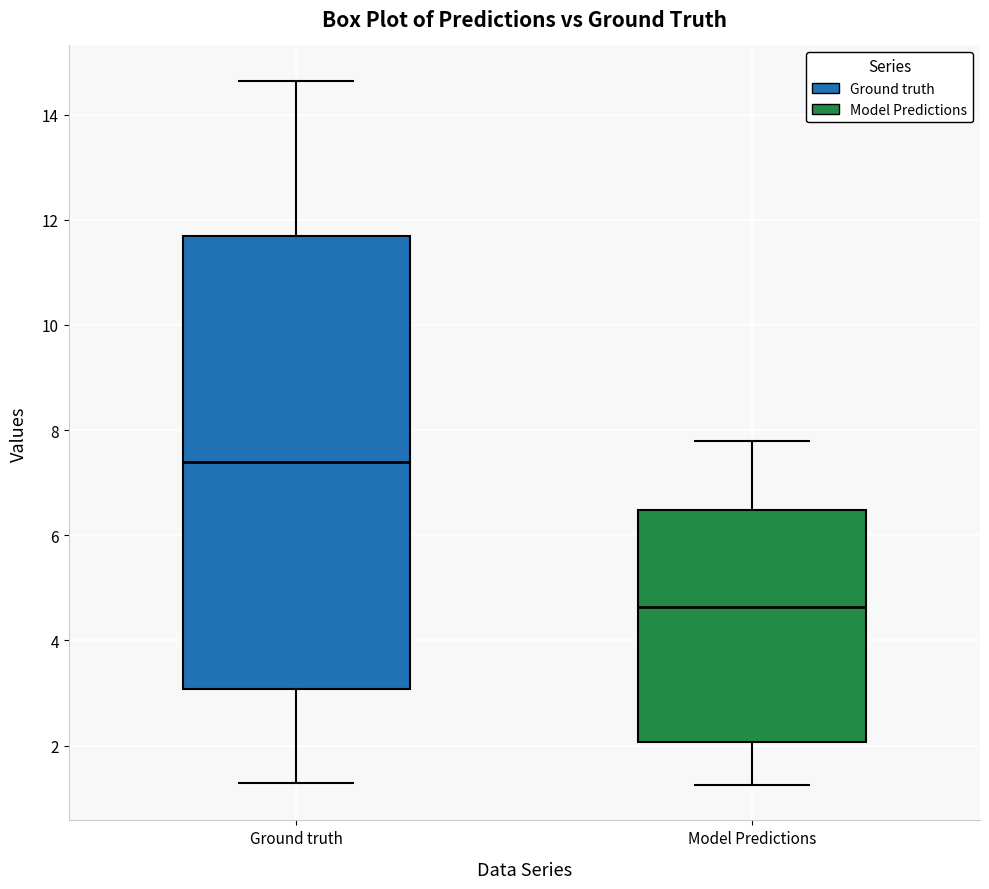

Reading left to right, transcribe this box plot: for each box, give where its median line is, the range the box spans, and where its two whiskers end, as read against the y-axis. The values are not printed on the chart, so give them approximately, as read against the axis.

Ground truth: median 7.4, box 3.0 to 11.6, whiskers 1.2 to 14.6
Model Predictions: median 4.6, box 2.0 to 6.4, whiskers 1.2 to 7.8